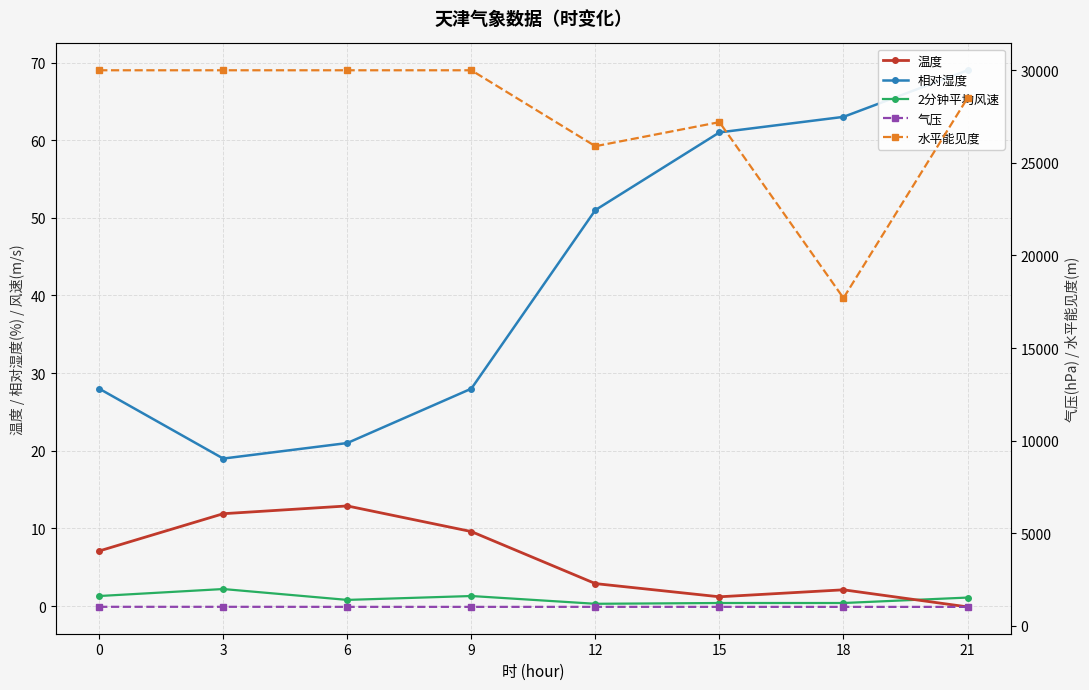

True or false: 气压 and 相对湿度 cross at least once.

False